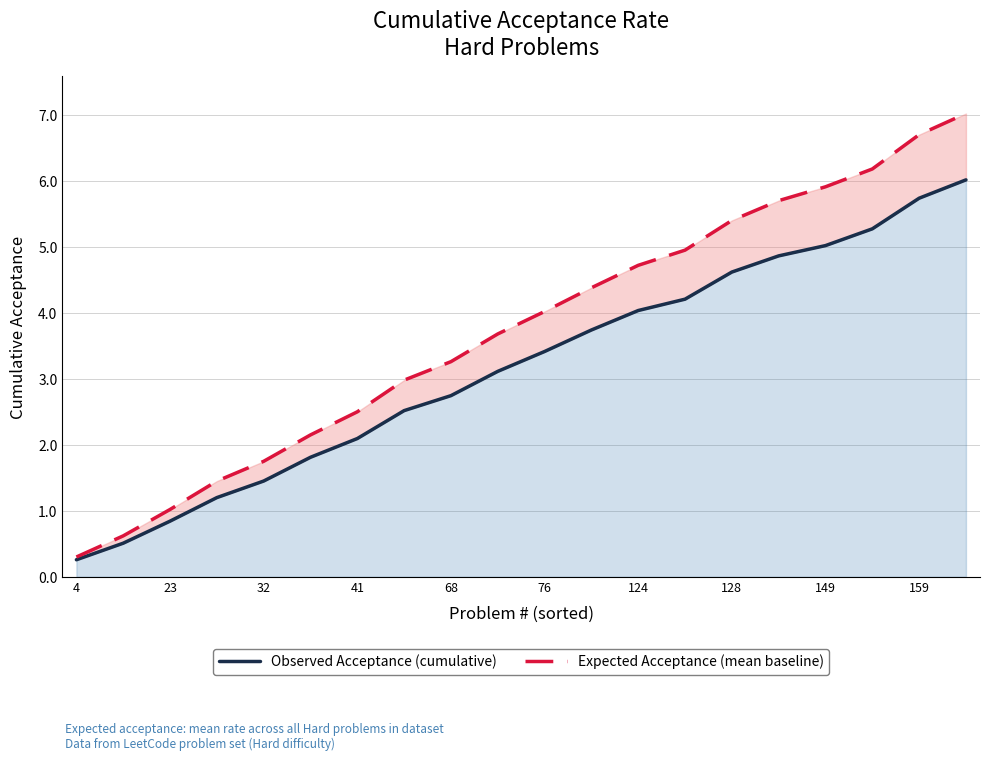

At which category is the sum across all series the highest?

19